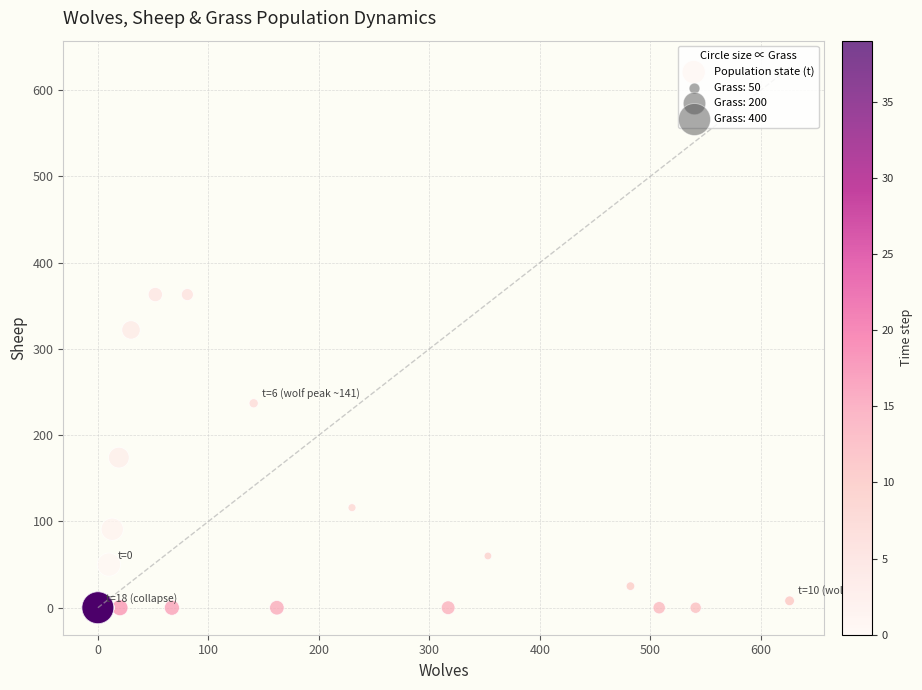

What Y value in the scatter plot is closest to 181?

174